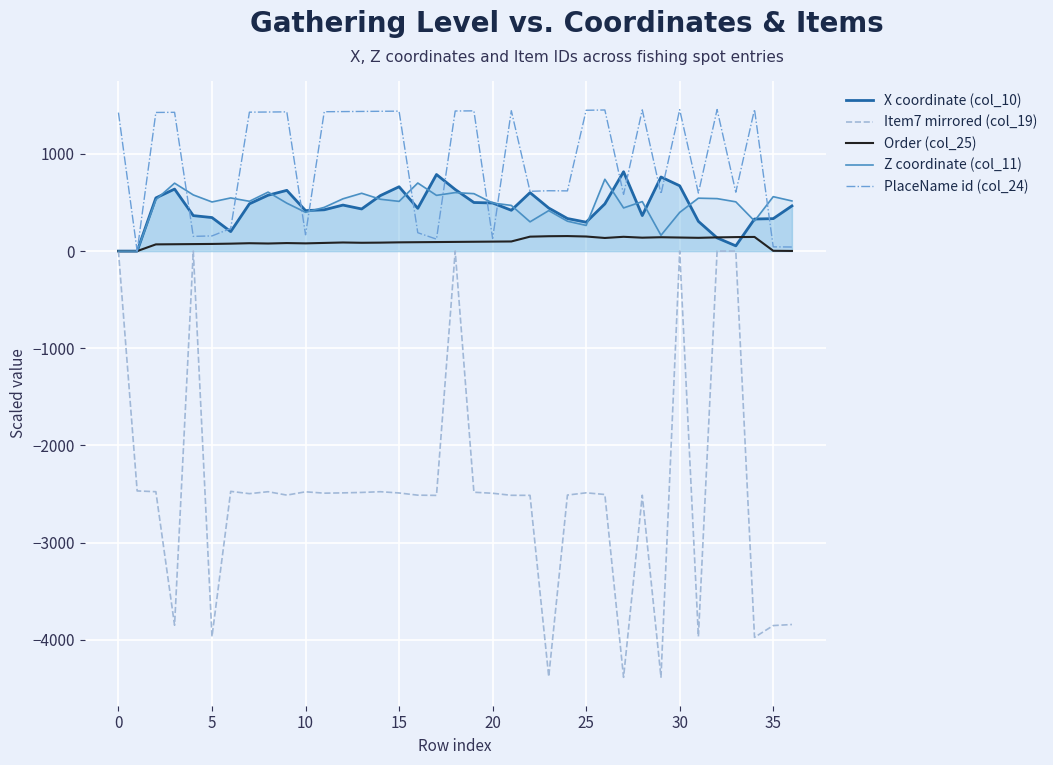

What is the label of the 13th point from the right?

24